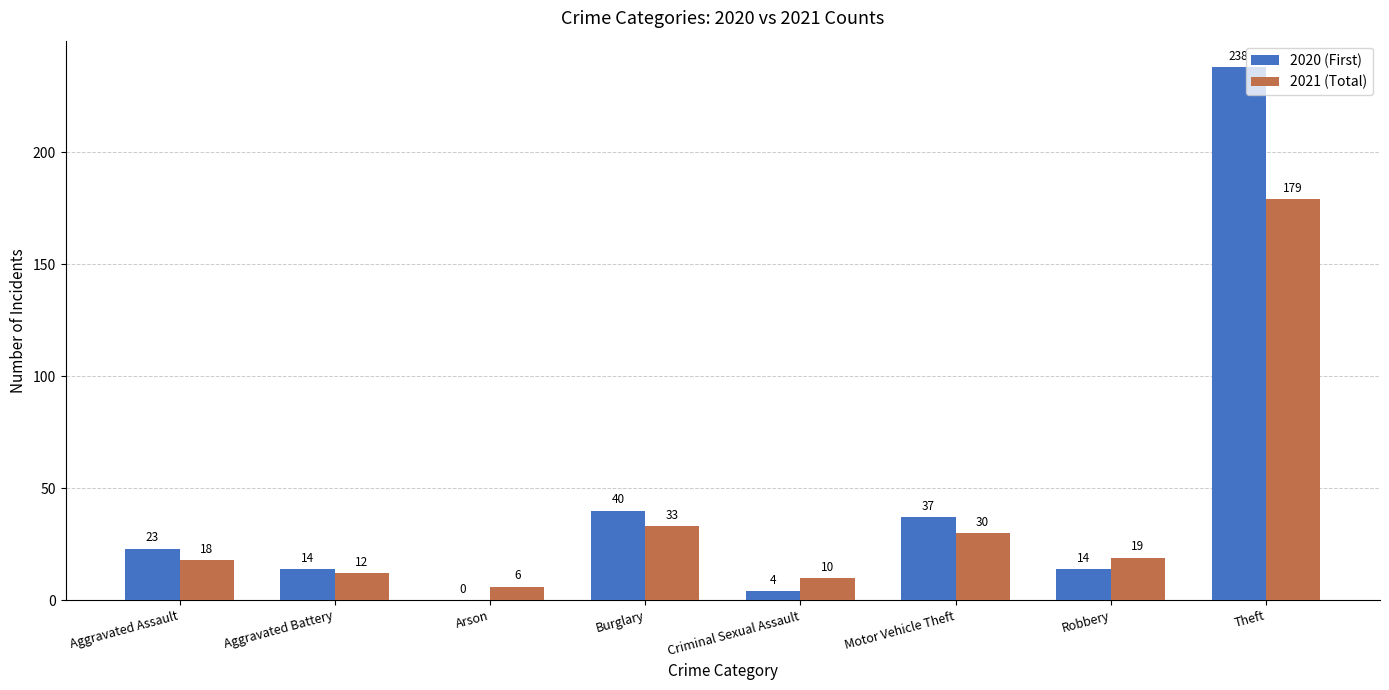

Is it true that 2021 (Total) equals 6 at Arson?

True